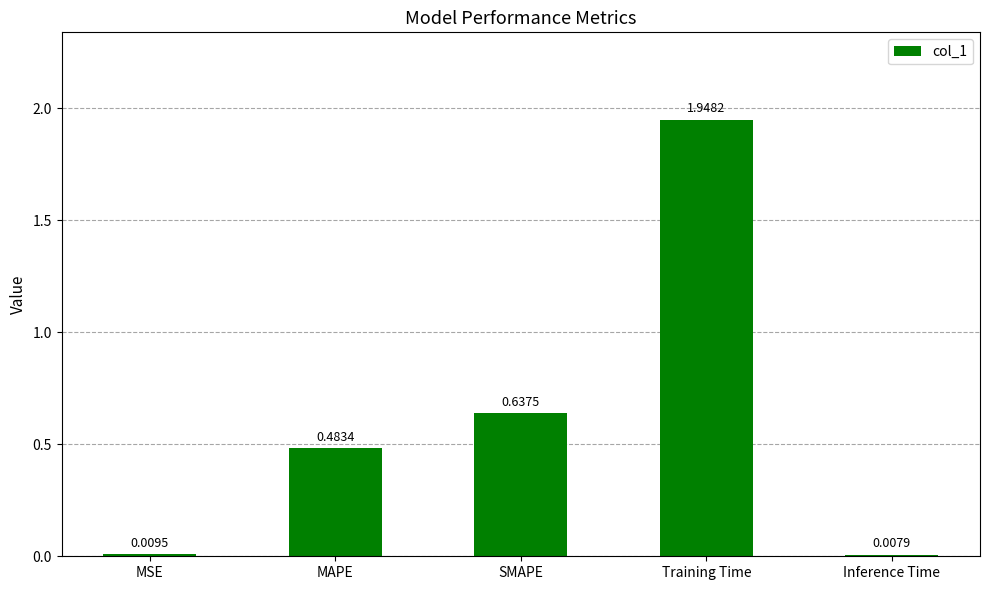

Rank the categories by value from lowest to highest.

Inference Time, MSE, MAPE, SMAPE, Training Time